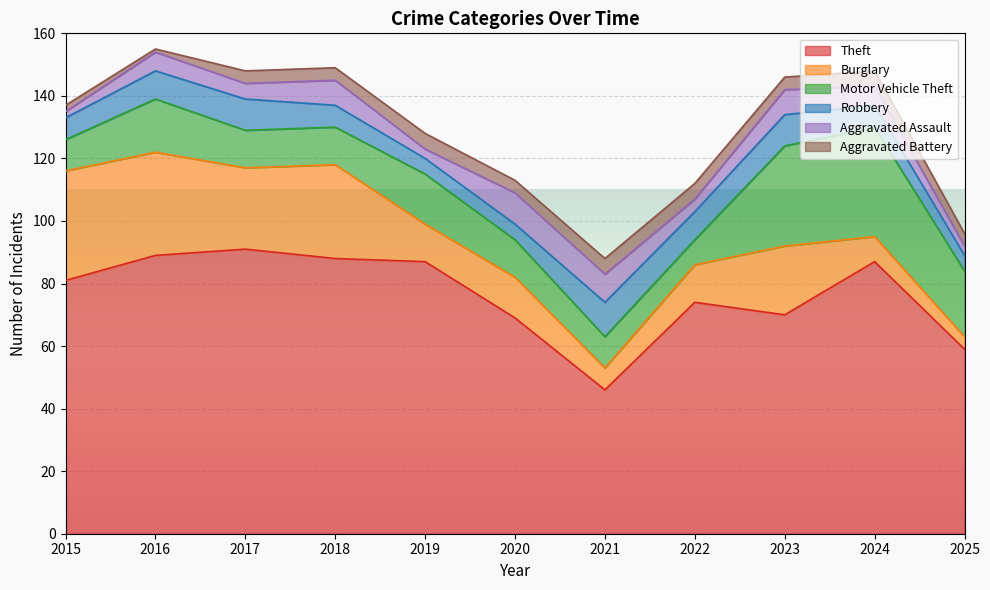

How many interior local peaks does the Aggravated Assault series have?

4